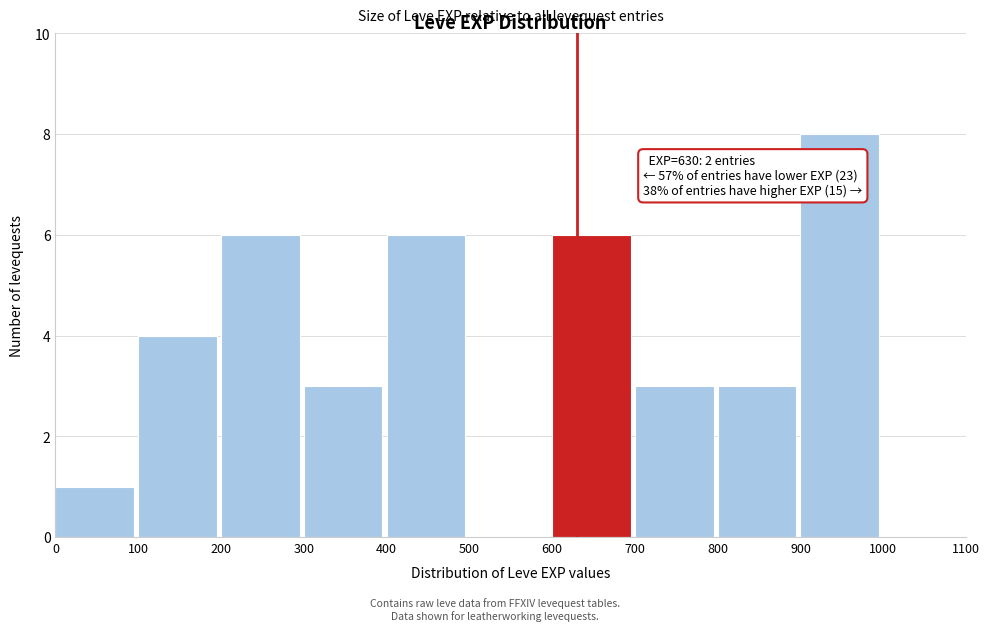

Over which range of the x-axis is the bar tallest?

900 to 1000